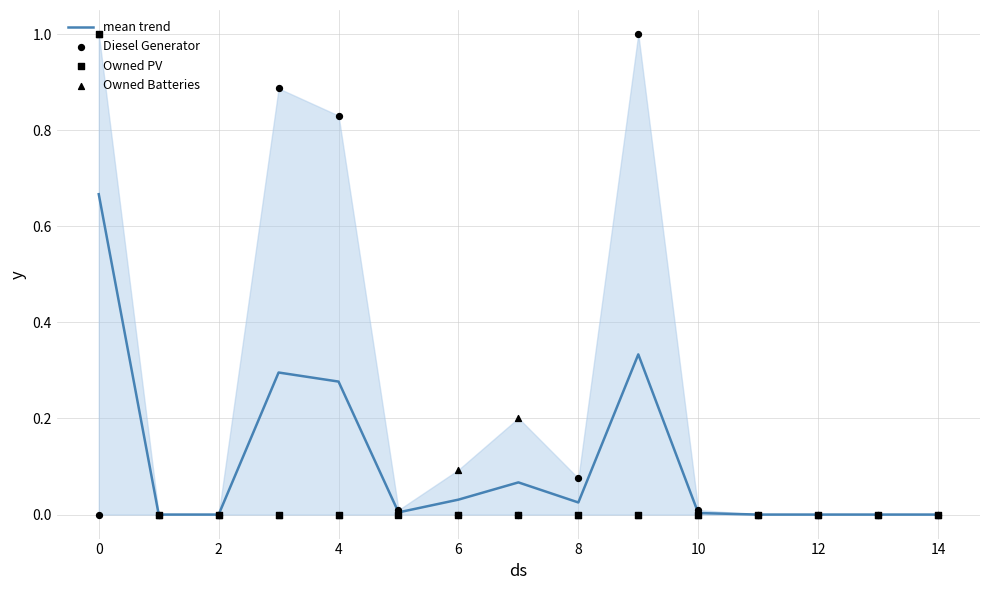

What are all the series names shown in the legend?

mean trend, Diesel Generator, Owned PV, Owned Batteries